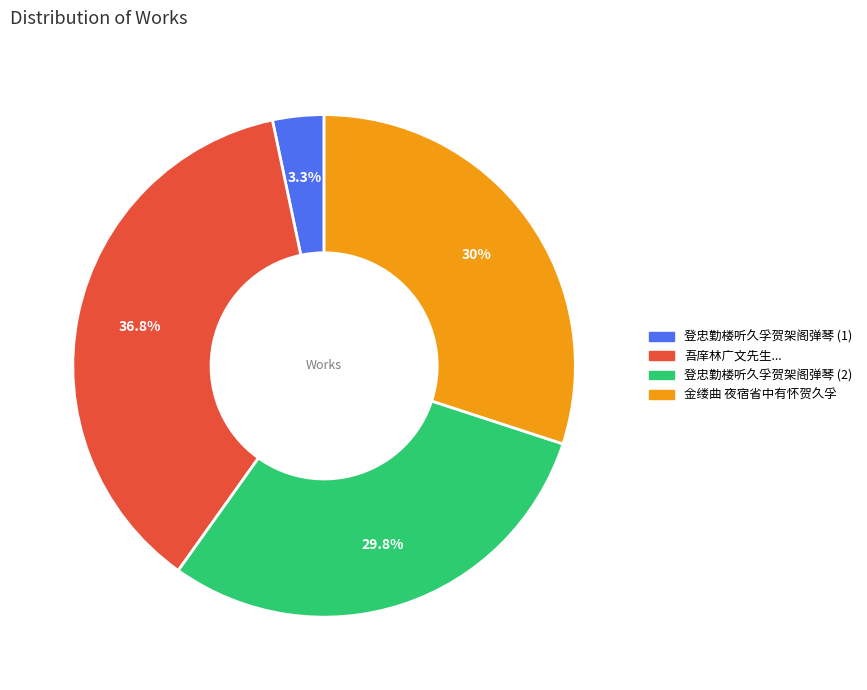

Does any single category account for the majority?

No